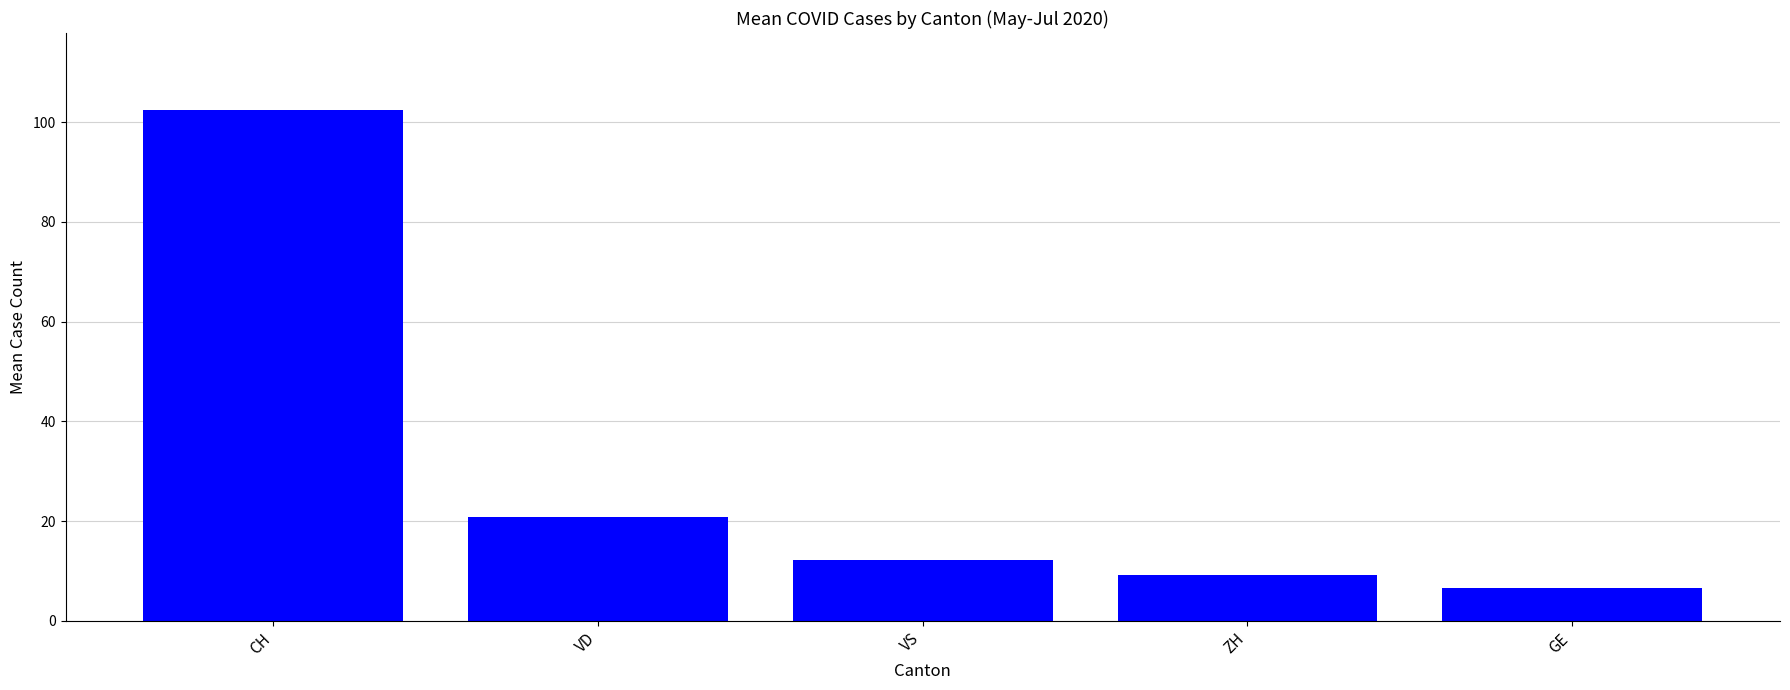

What is the average value?

30.3